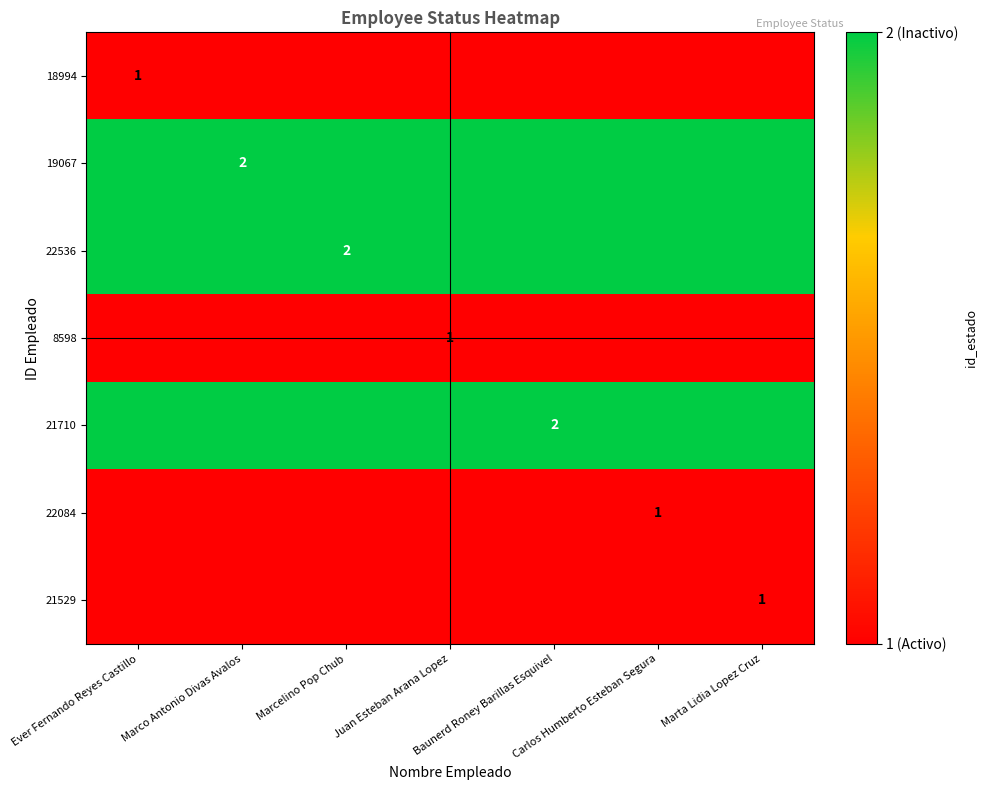

Which series has the largest range (max minus min)?

18994